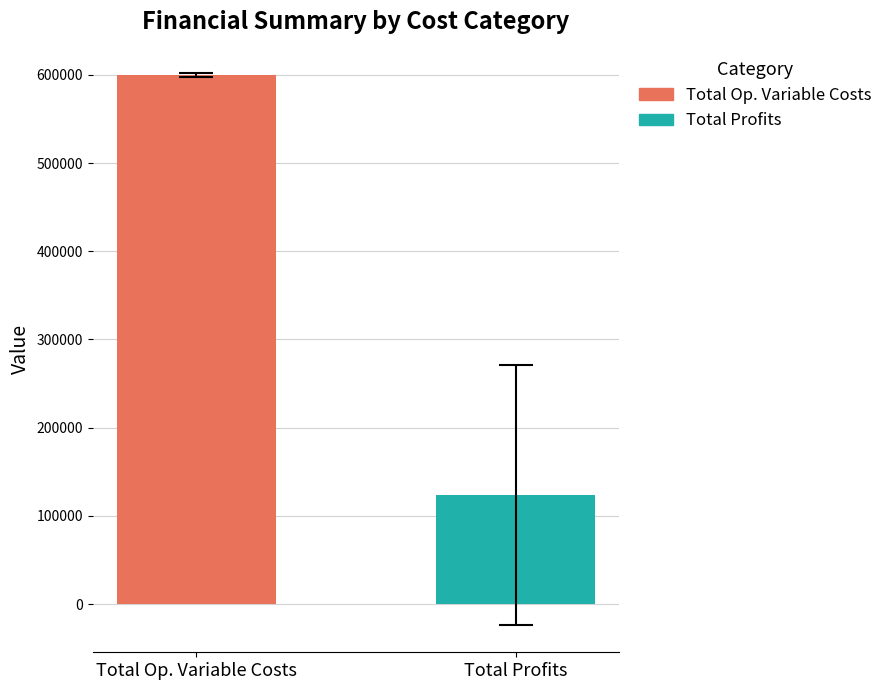

Which series has the largest range (max minus min)?

Total Profits